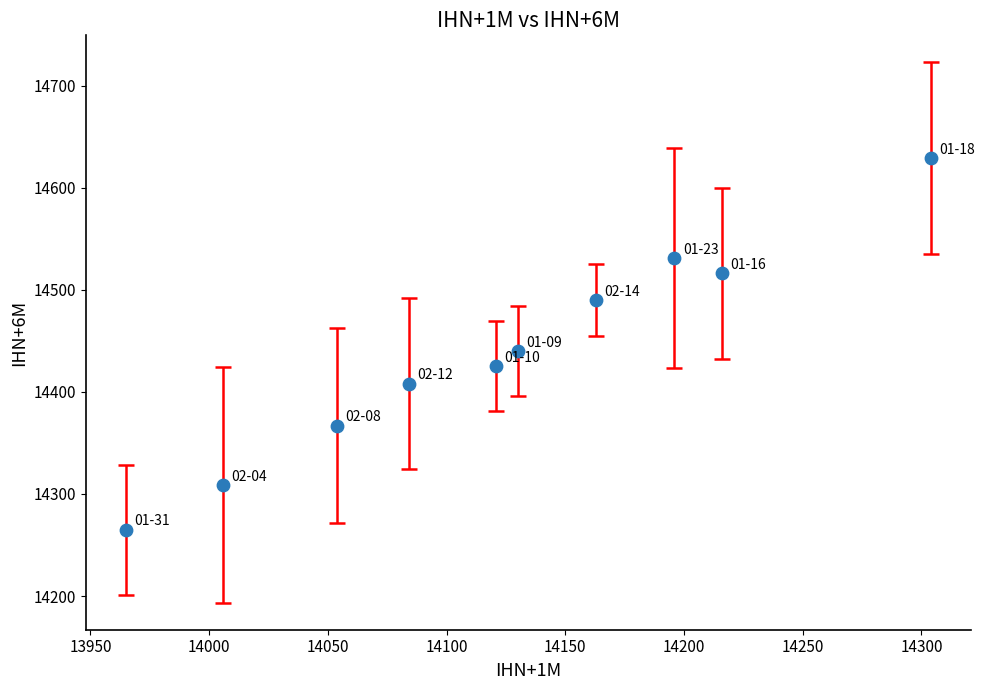

What Y value in the scatter plot is closest to 14447?

14440